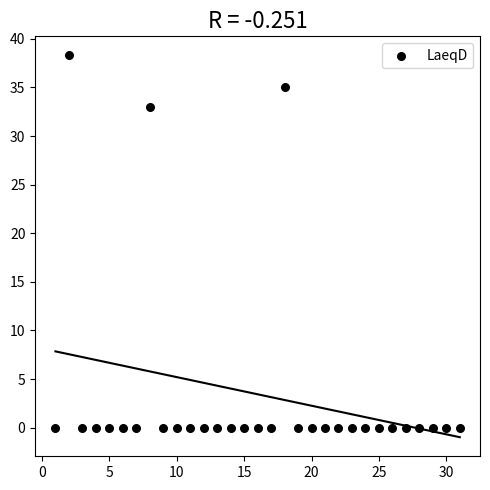

What Y value in the scatter plot is closest to 19?

33.0